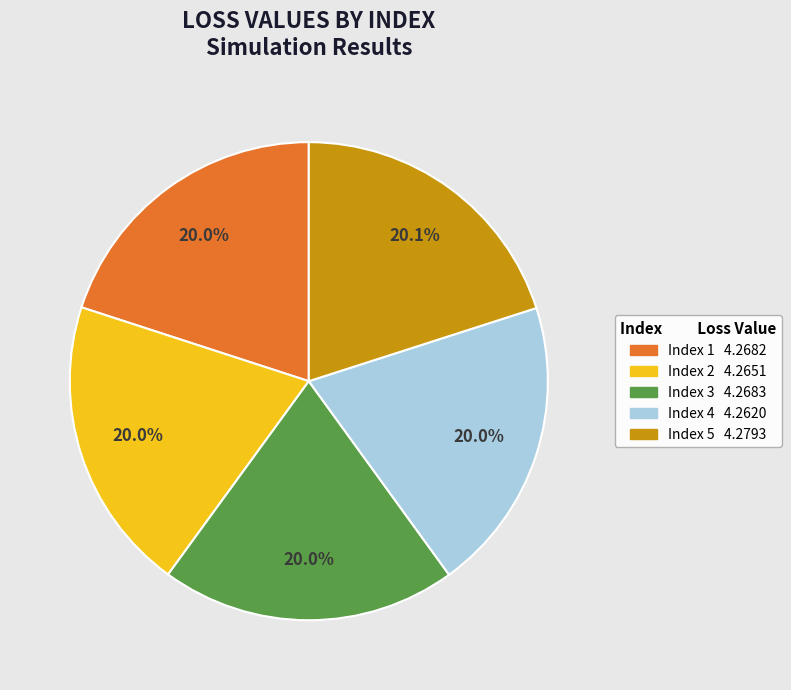

Does any single category account for the majority?

No